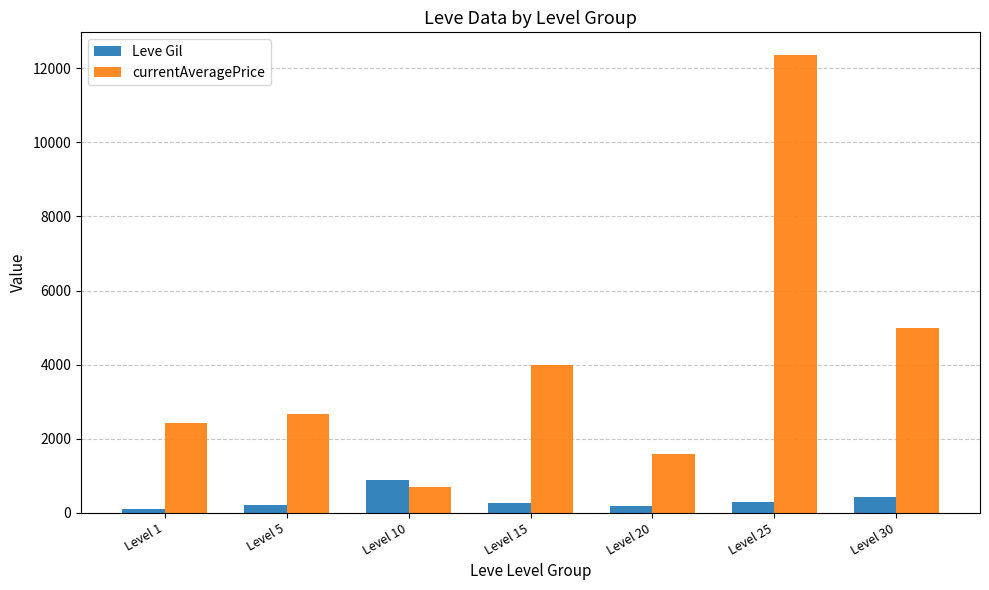

What is the difference between the maximum and second lowest values in the currentAveragePrice series?

10749.7